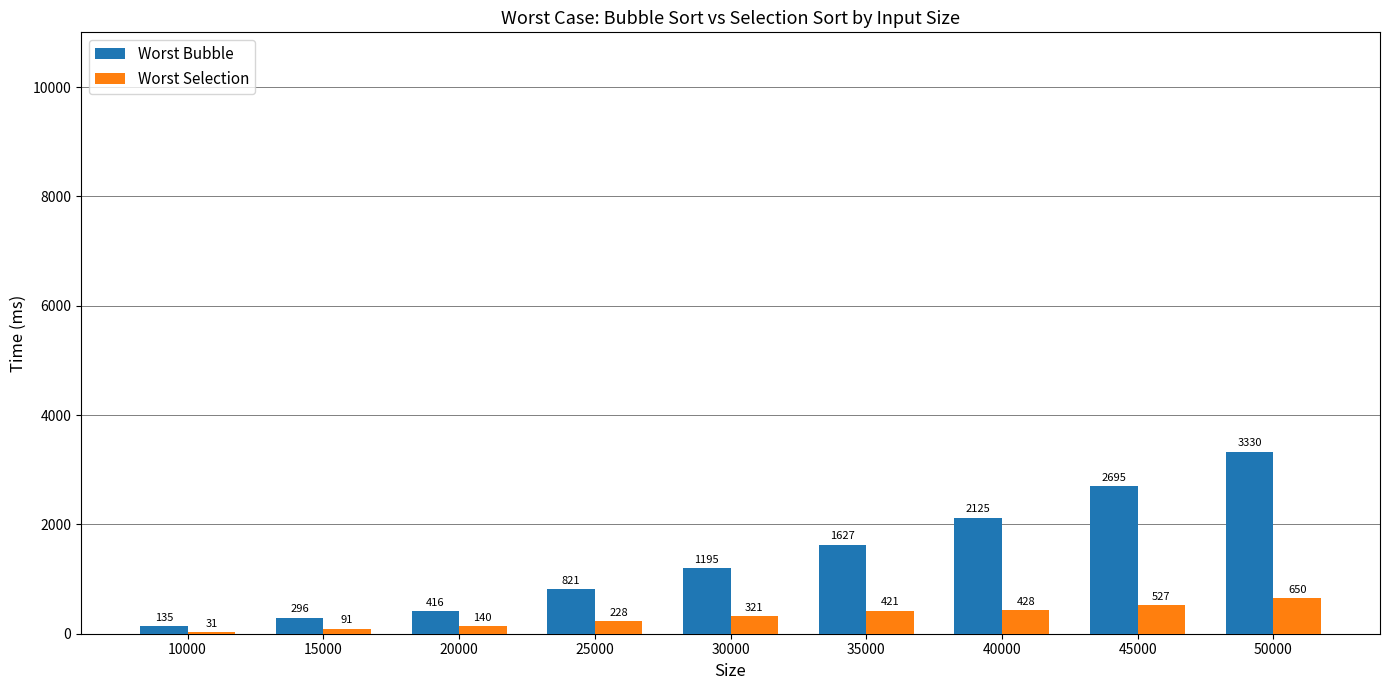

Which label corresponds to the largest value in the chart?

50000